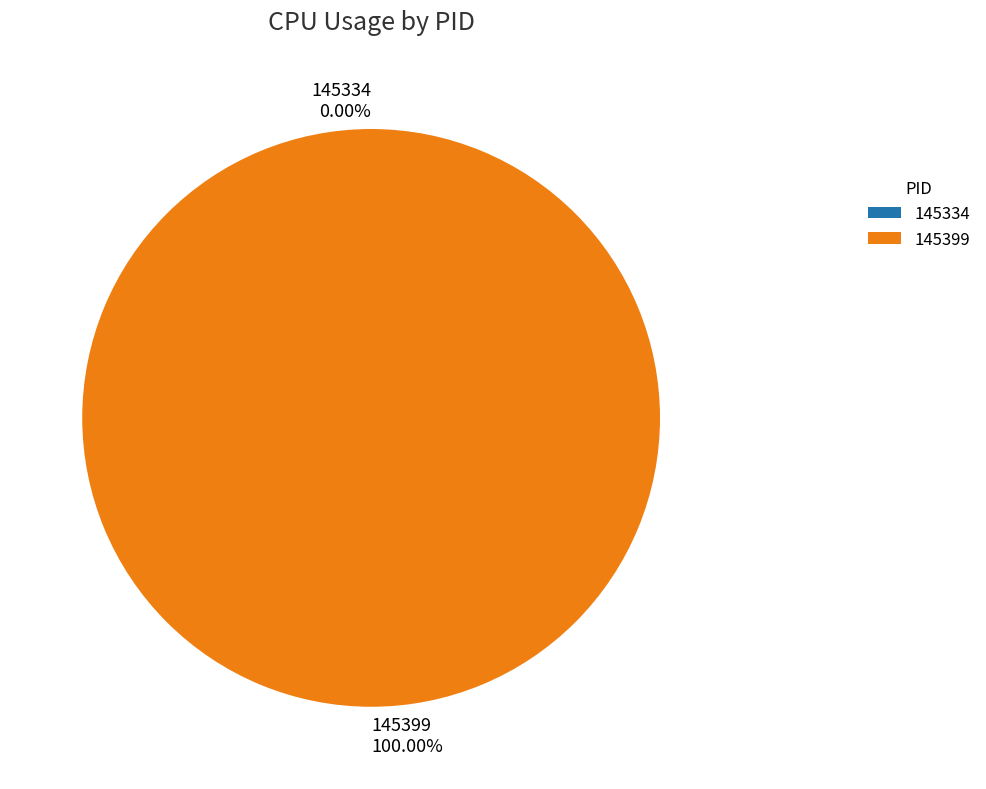

What percentage is the 145399 slice, to the nearest percent?

100%